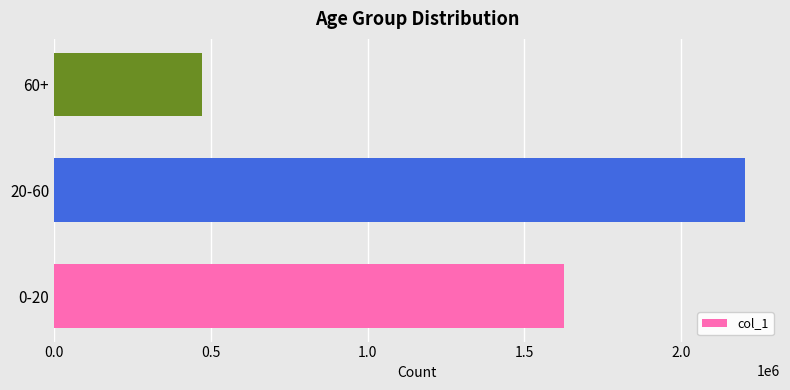

Are the bars grouped side by side (vs. stacked)?

No